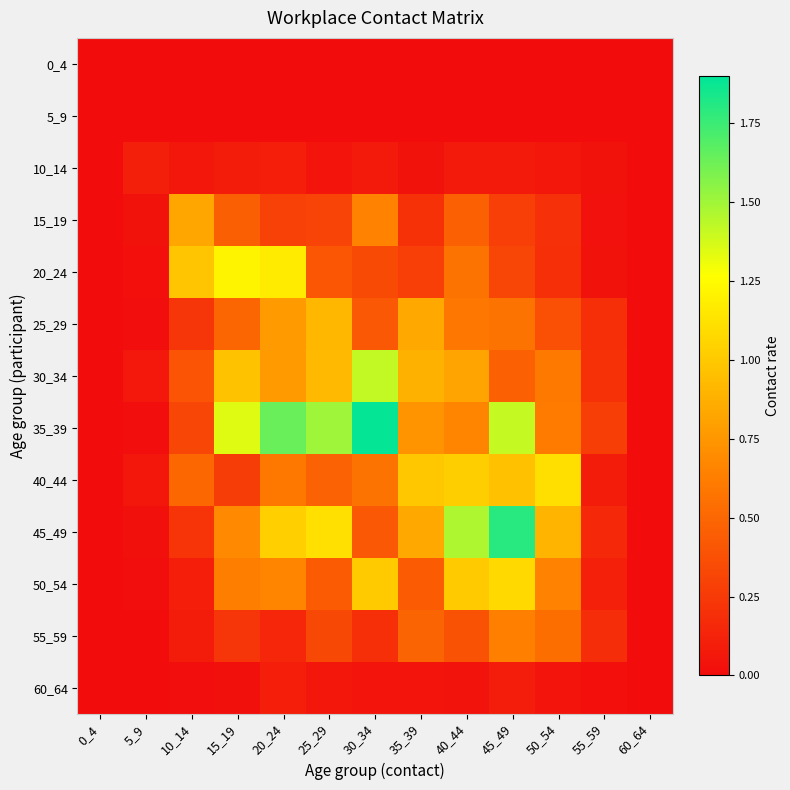

Reading left to right, list all the values displayed in this chart.

0_4: 0_4=0.0	5_9=0.0	10_14=0.0	15_19=0.0	20_24=0.0	25_29=0.0	30_34=0.0	35_39=0.0	40_44=0.0	45_49=0.0	50_54=0.0	55_59=0.0	60_64=0.0
5_9: 0_4=0.0	5_9=0.0	10_14=0.0	15_19=0.0	20_24=0.0	25_29=0.0	30_34=0.0	35_39=0.0	40_44=0.0	45_49=0.0	50_54=0.0	55_59=0.0	60_64=0.0
10_14: 0_4=0.0	5_9=0.1	10_14=0.1	15_19=0.1	20_24=0.1	25_29=0.0	30_34=0.1	35_39=0.0	40_44=0.1	45_49=0.1	50_54=0.1	55_59=0.0	60_64=0.0
15_19: 0_4=0.0	5_9=0.0	10_14=0.8	15_19=0.5	20_24=0.3	25_29=0.3	30_34=0.6	35_39=0.2	40_44=0.5	45_49=0.3	50_54=0.2	55_59=0.0	60_64=0.0
20_24: 0_4=0.0	5_9=0.0	10_14=1.0	15_19=1.2	20_24=1.2	25_29=0.4	30_34=0.3	35_39=0.3	40_44=0.6	45_49=0.3	50_54=0.2	55_59=0.0	60_64=0.0
25_29: 0_4=0.0	5_9=0.0	10_14=0.2	15_19=0.5	20_24=0.8	25_29=0.9	30_34=0.4	35_39=0.8	40_44=0.6	45_49=0.6	50_54=0.4	55_59=0.2	60_64=0.0
30_34: 0_4=0.0	5_9=0.1	10_14=0.4	15_19=1.0	20_24=0.8	25_29=0.9	30_34=1.4	35_39=0.9	40_44=0.8	45_49=0.5	50_54=0.6	55_59=0.2	60_64=0.0
35_39: 0_4=0.0	5_9=0.0	10_14=0.3	15_19=1.3	20_24=1.6	25_29=1.5	30_34=1.9	35_39=0.7	40_44=0.7	45_49=1.4	50_54=0.6	55_59=0.3	60_64=0.0
40_44: 0_4=0.0	5_9=0.1	10_14=0.5	15_19=0.3	20_24=0.6	25_29=0.5	30_34=0.6	35_39=1.0	40_44=1.0	45_49=1.0	50_54=1.1	55_59=0.1	60_64=0.0
45_49: 0_4=0.0	5_9=0.0	10_14=0.2	15_19=0.7	20_24=1.0	25_29=1.1	30_34=0.4	35_39=0.8	40_44=1.5	45_49=1.8	50_54=0.9	55_59=0.2	60_64=0.0
50_54: 0_4=0.0	5_9=0.0	10_14=0.1	15_19=0.6	20_24=0.7	25_29=0.4	30_34=1.0	35_39=0.4	40_44=1.0	45_49=1.1	50_54=0.6	55_59=0.1	60_64=0.0
55_59: 0_4=0.0	5_9=0.0	10_14=0.1	15_19=0.2	20_24=0.1	25_29=0.3	30_34=0.2	35_39=0.5	40_44=0.4	45_49=0.6	50_54=0.5	55_59=0.2	60_64=0.0
60_64: 0_4=0.0	5_9=0.0	10_14=0.0	15_19=0.0	20_24=0.1	25_29=0.1	30_34=0.0	35_39=0.0	40_44=0.0	45_49=0.1	50_54=0.0	55_59=0.0	60_64=0.0